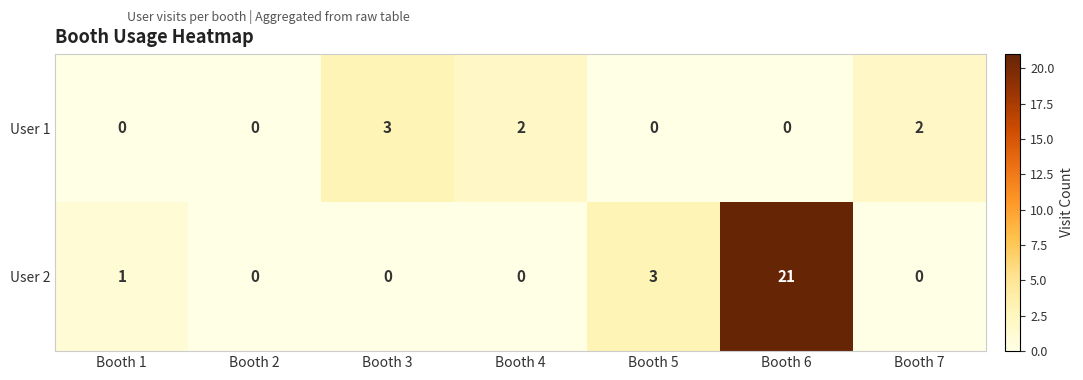

Reading right to left, transcribe all the data shown in this chart.

User 1: Booth 7=2	Booth 6=0	Booth 5=0	Booth 4=2	Booth 3=3	Booth 2=0	Booth 1=0
User 2: Booth 7=0	Booth 6=21	Booth 5=3	Booth 4=0	Booth 3=0	Booth 2=0	Booth 1=1